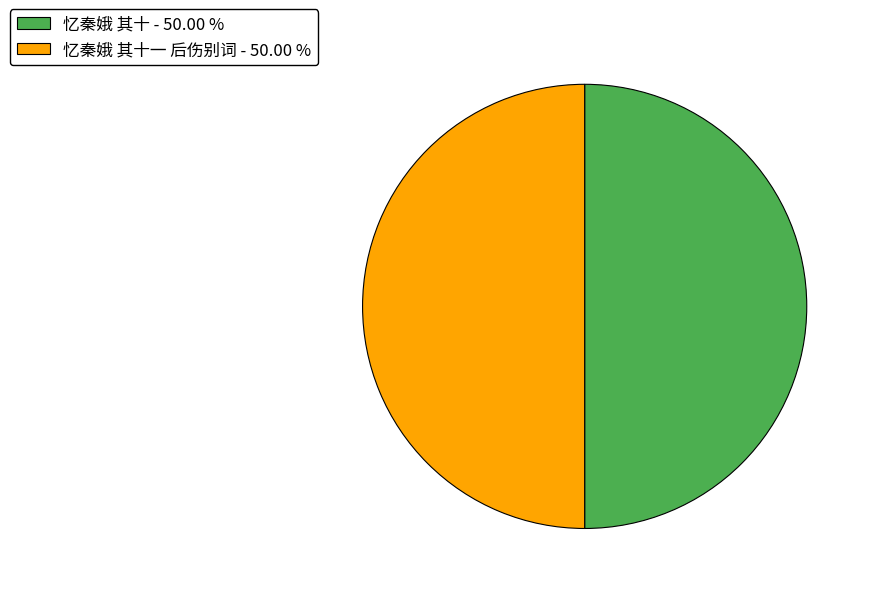

Approximately how many times larger is the value at 忆秦娥 其十一 后伤别词 - 50.00 % compared to 忆秦娥 其十 - 50.00 %?

1.0